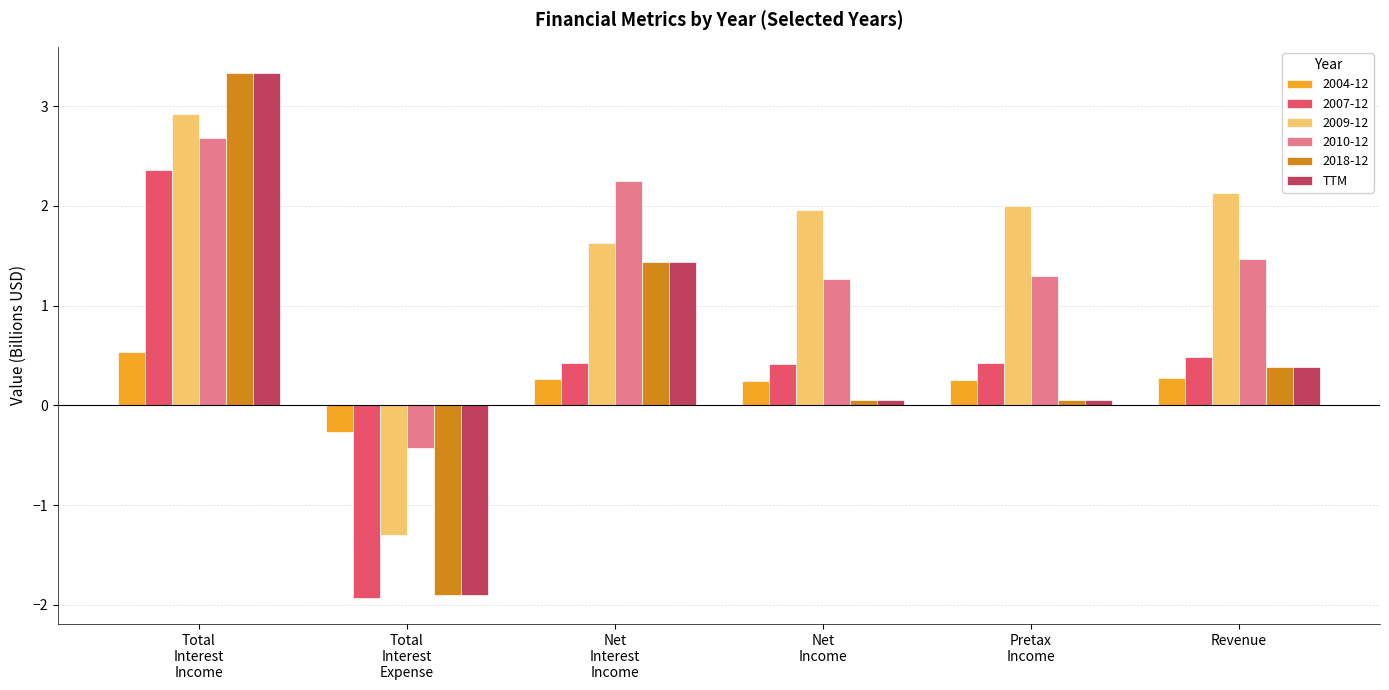

The value of 2018-12 at Revenue is 0.4. True or false?

True